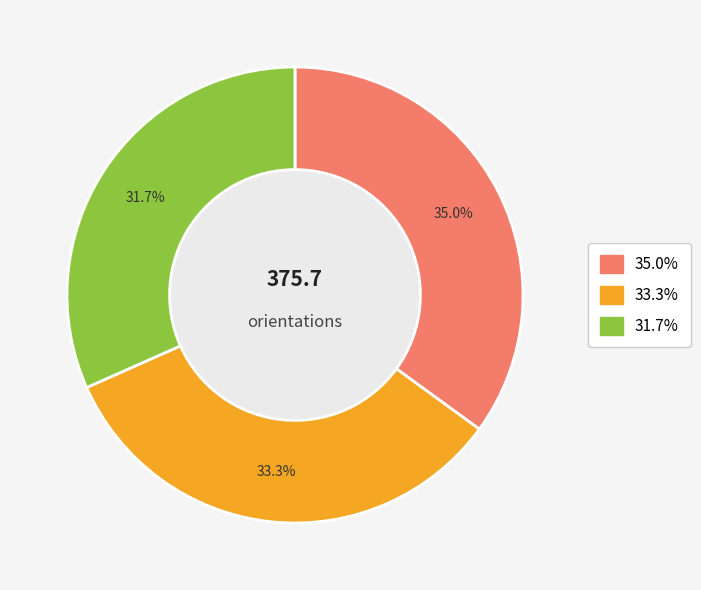

Is there a majority slice in this chart?

No